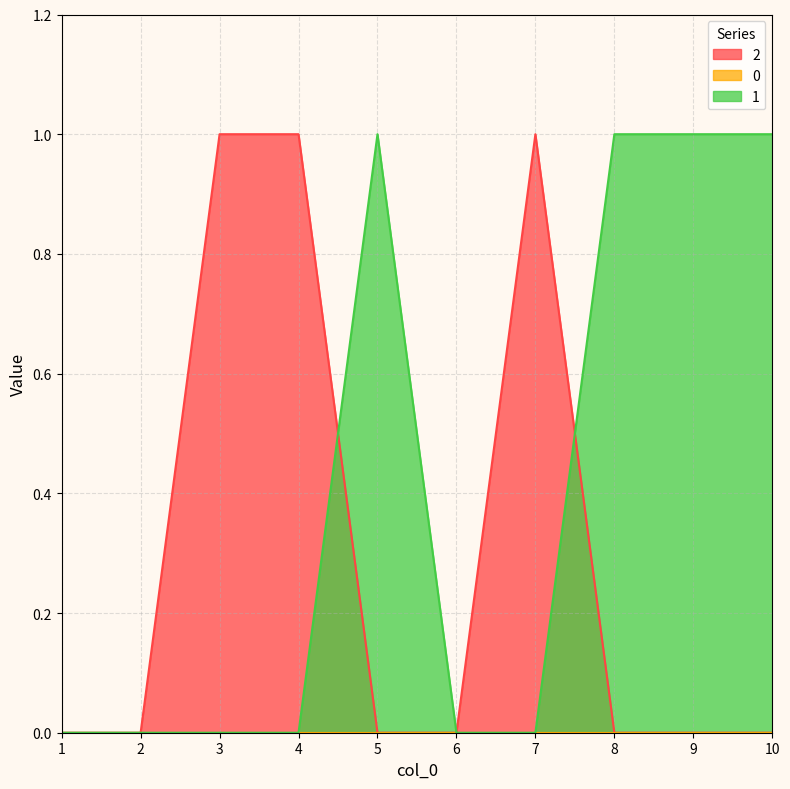

How many interior local peaks does the 2 series have?

1